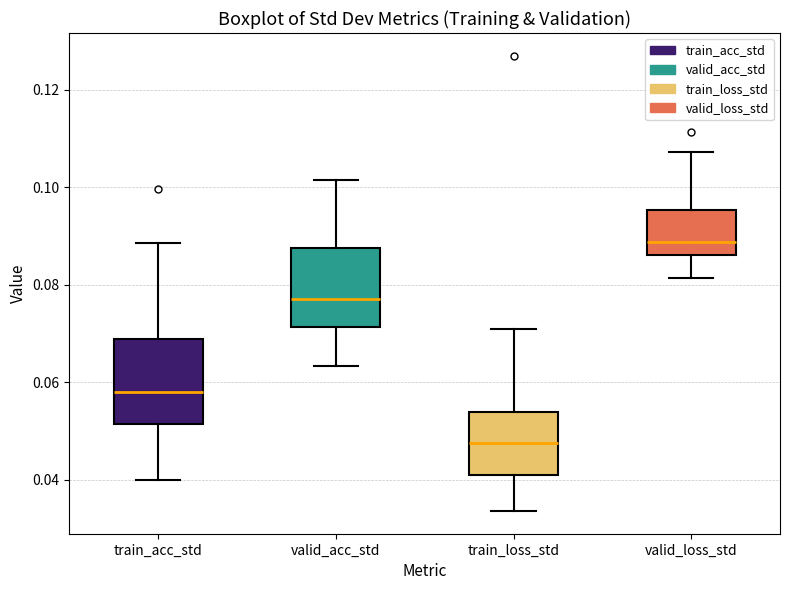

Reading left to right, read every box against the y-axis: the position of its median line, the range the box covers, and the ends of its whiskers. The values are not printed on the chart, so give them approximately, as read against the axis.

train_acc_std: median 0.058, box 0.052 to 0.068, whiskers 0.040 to 0.088
valid_acc_std: median 0.078, box 0.072 to 0.088, whiskers 0.064 to 0.102
train_loss_std: median 0.048, box 0.040 to 0.054, whiskers 0.034 to 0.070
valid_loss_std: median 0.088, box 0.086 to 0.096, whiskers 0.082 to 0.108